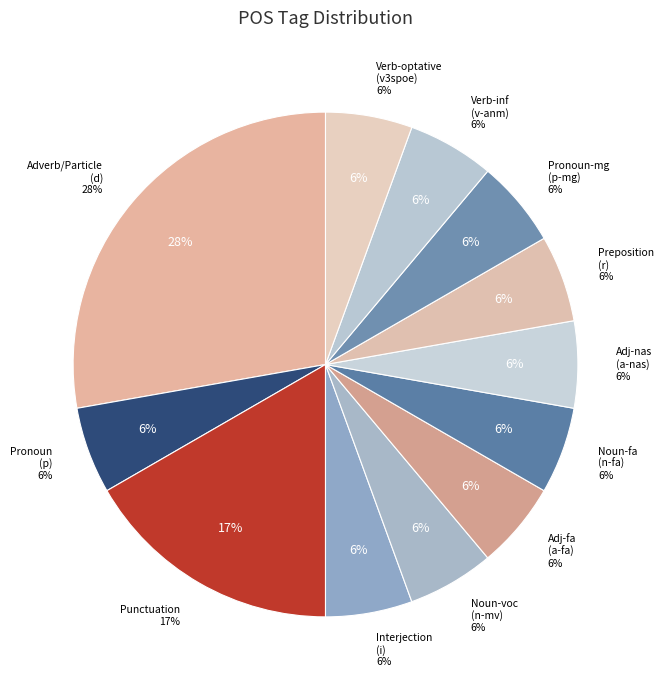

To the nearest percent, what portion does v--anm--- represent?

6%